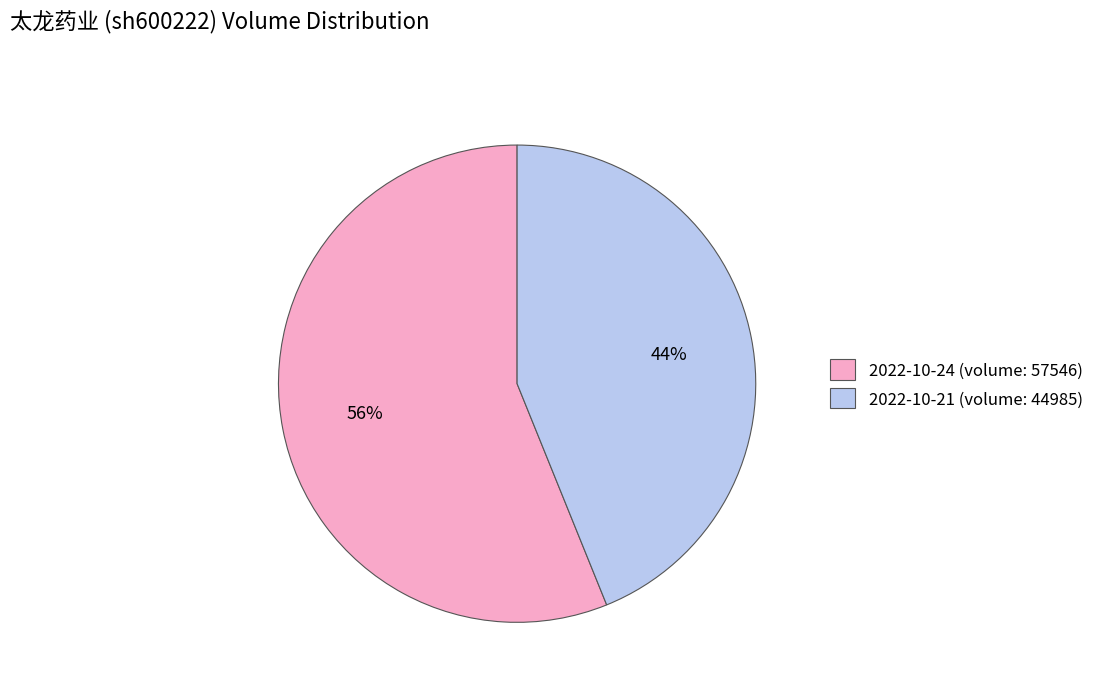

The 2022-10-24 (volume: 57546) slice represents 56% of the pie. True or false?

True